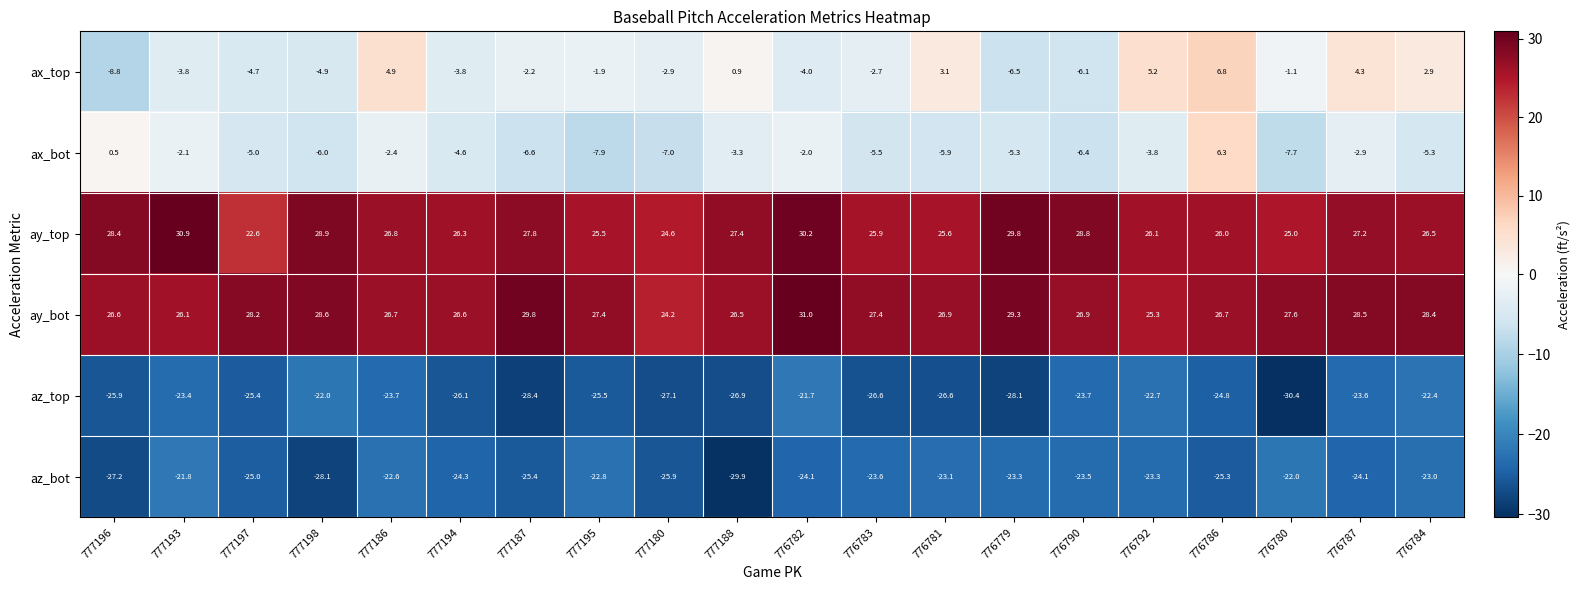

How many negative values does the ax_top series have?

13